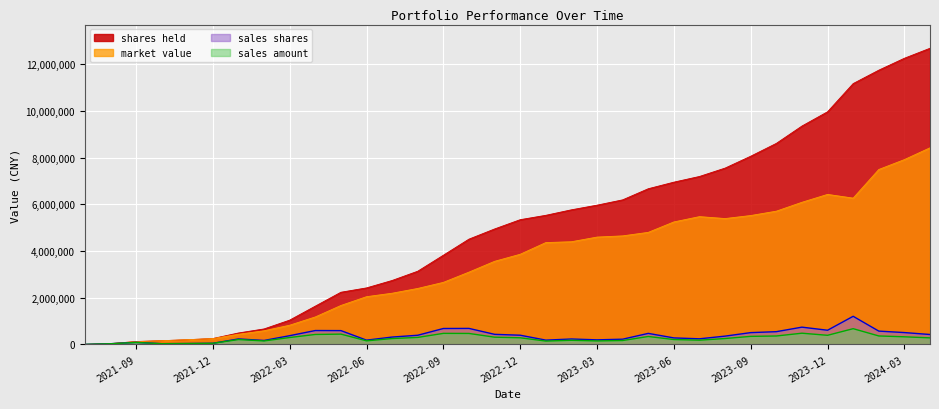

Which series has the widest spread of values?

shares held